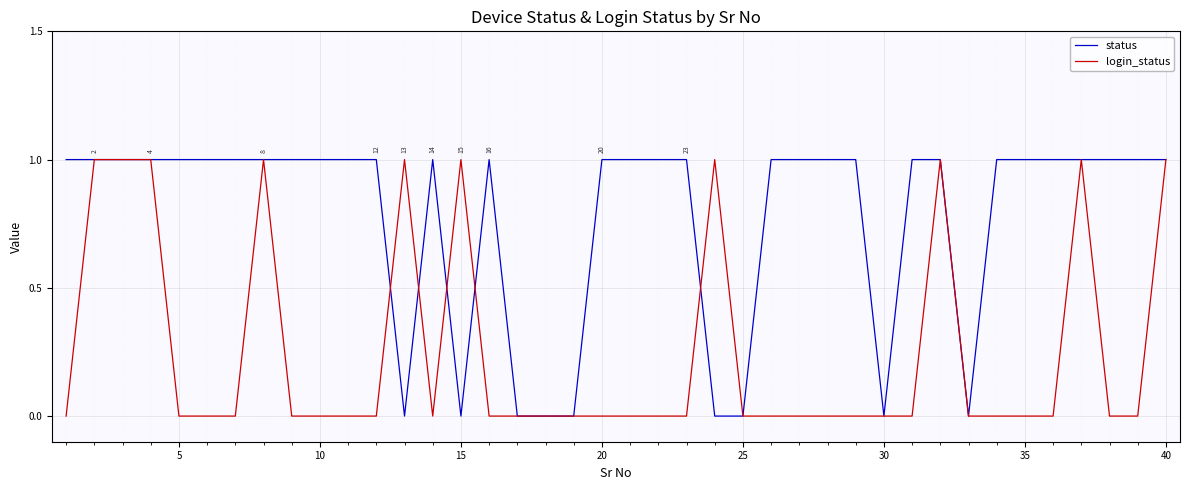

Reading right to left, extract all data points from this chart.

status: 1	1	1	1	1	1	1	0	1	1	0	1	1	1	1	0	0	1	1	1	1	0	0	0	1	0	1	0	1	1	1	1	1	1	1	1	1	1	1	1
login_status: 1	0	0	1	0	0	0	0	1	0	0	0	0	0	0	0	1	0	0	0	0	0	0	0	0	1	0	1	0	0	0	0	1	0	0	0	1	1	1	0